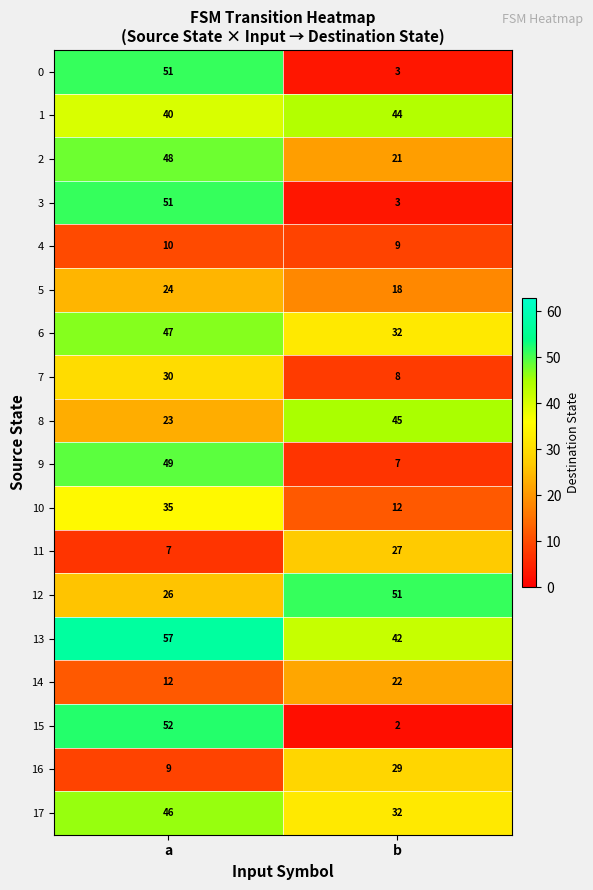

Which series has the largest total across all categories?

13